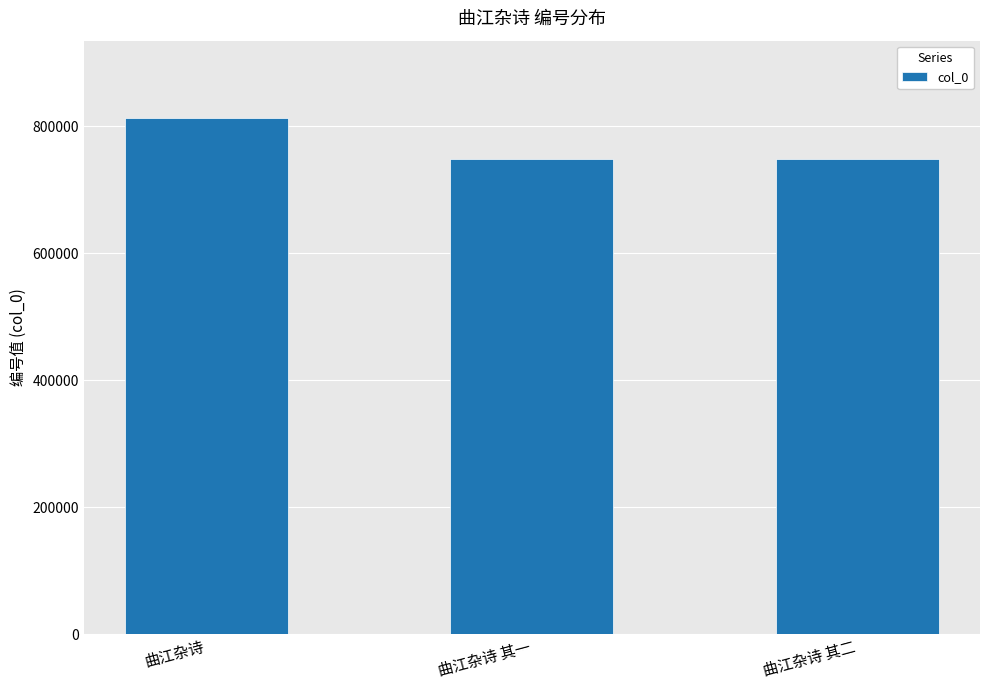

Where does the data first go above 748018?

曲江杂诗